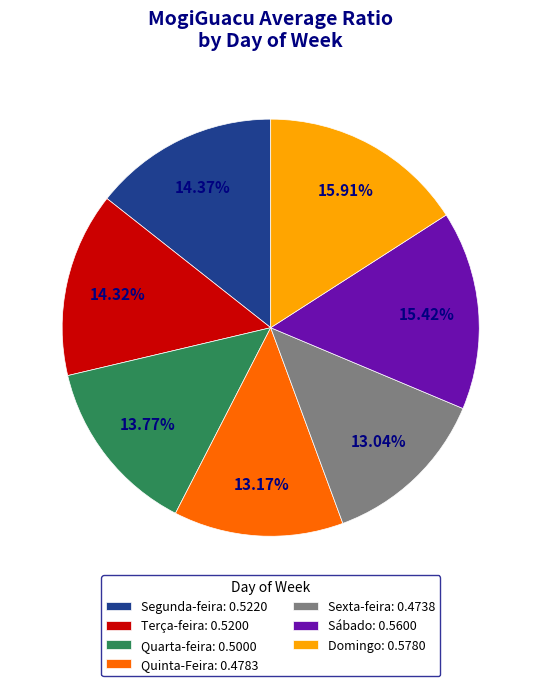

Does Quarta-feira: 0.5000 represent more than half of the total?

No